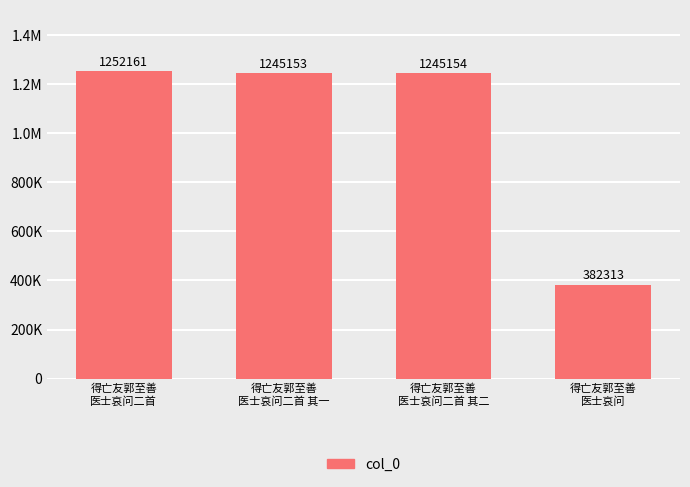

Are the bars horizontal?

No